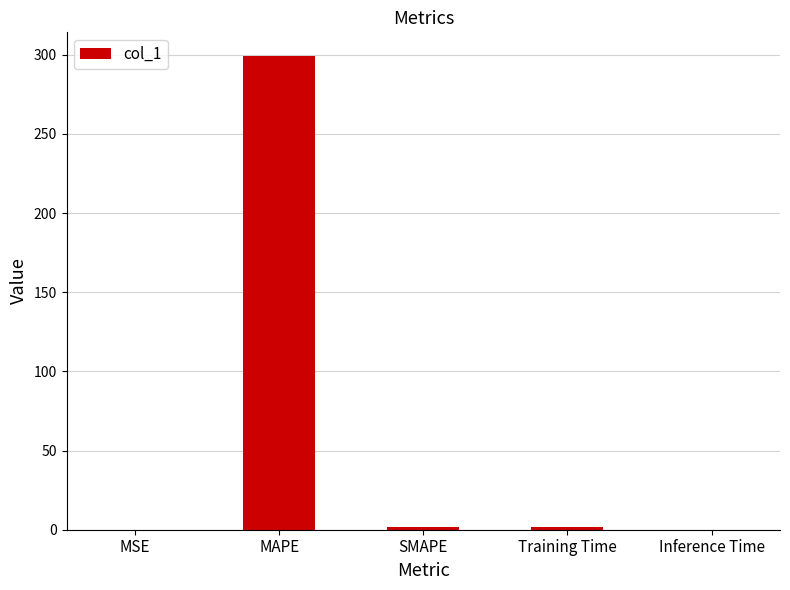

Are the bars horizontal?

No